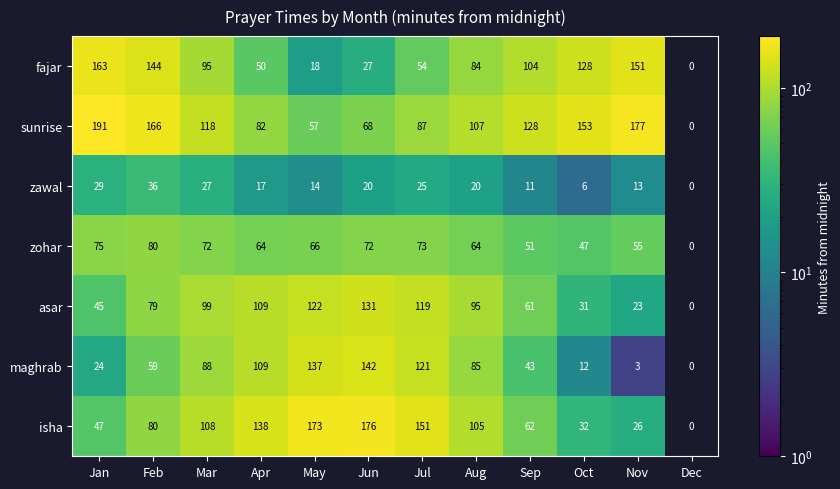

Is the value of sunrise at Dec greater than the value of asar at Apr?

No